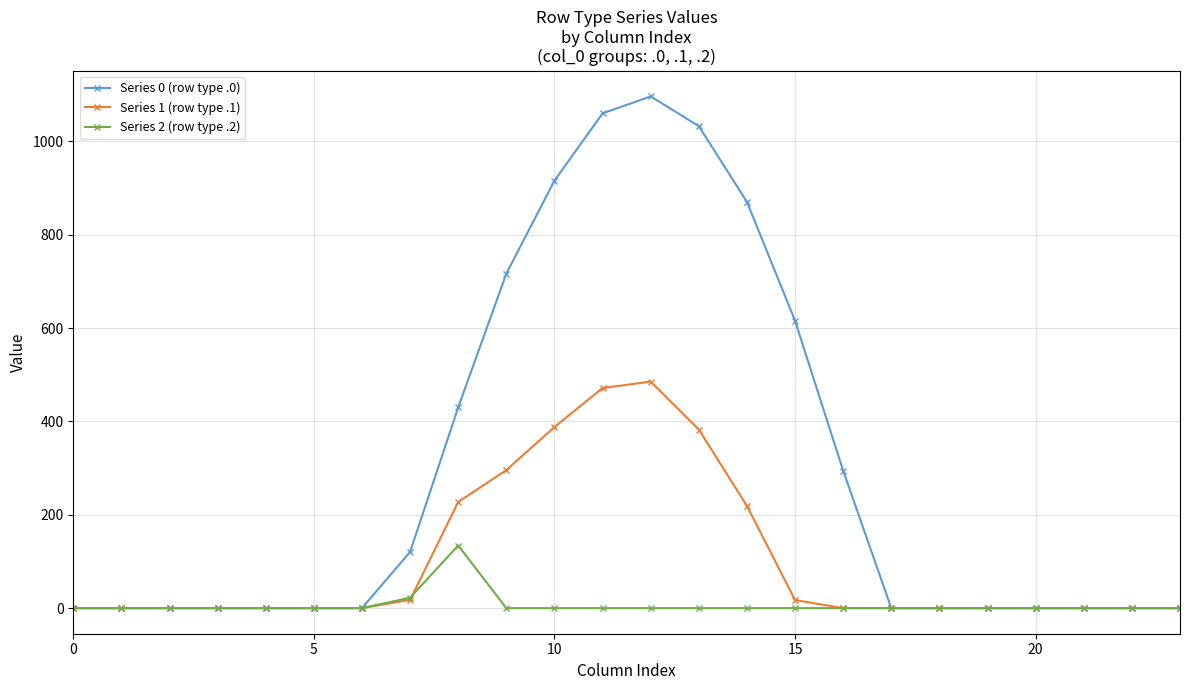

True or false: Series 0 (row type .0) has more than 0 points higher than both neighbors.

True